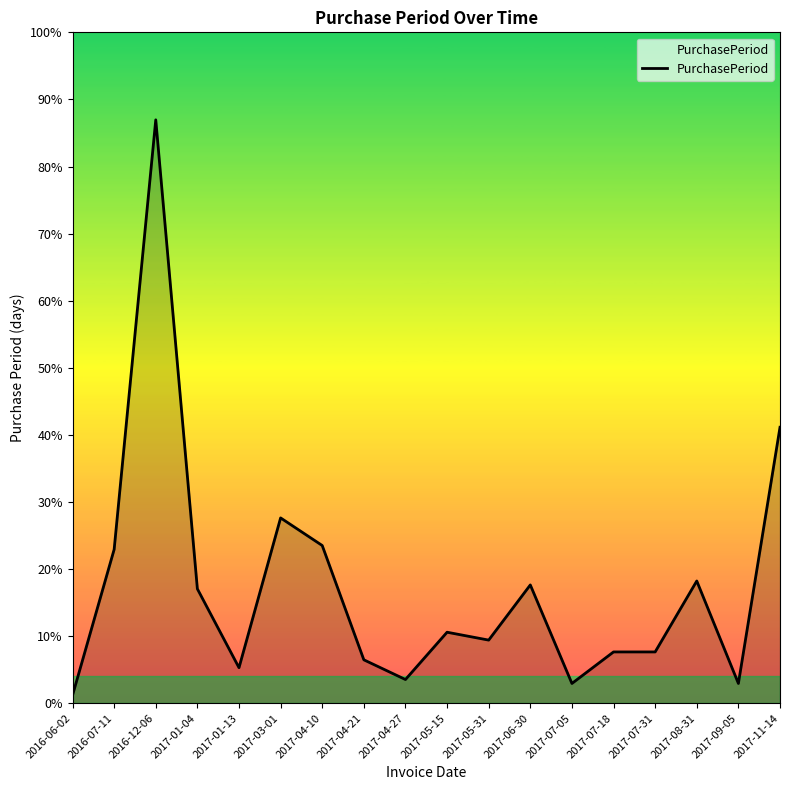

Does the chart have visible grid lines?

No